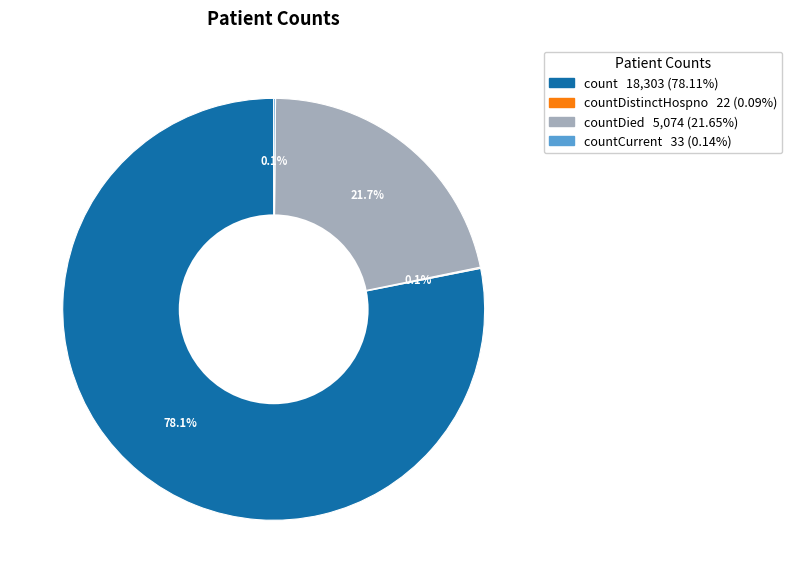

Is there any slice that represents more than half of the pie?

Yes